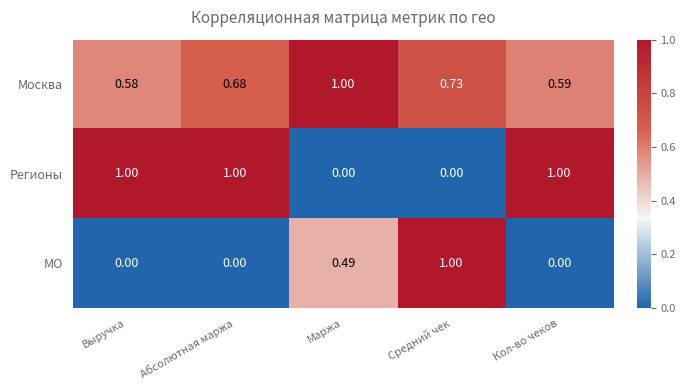

At which category is the sum across all series the highest?

Средний чек